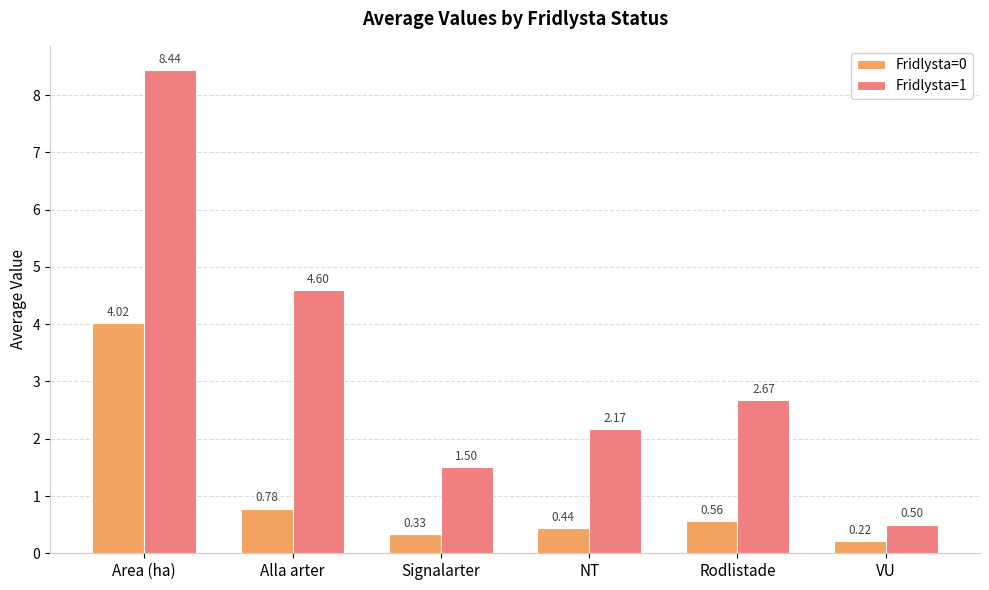

What is the label of the 6th bar from the left?

VU